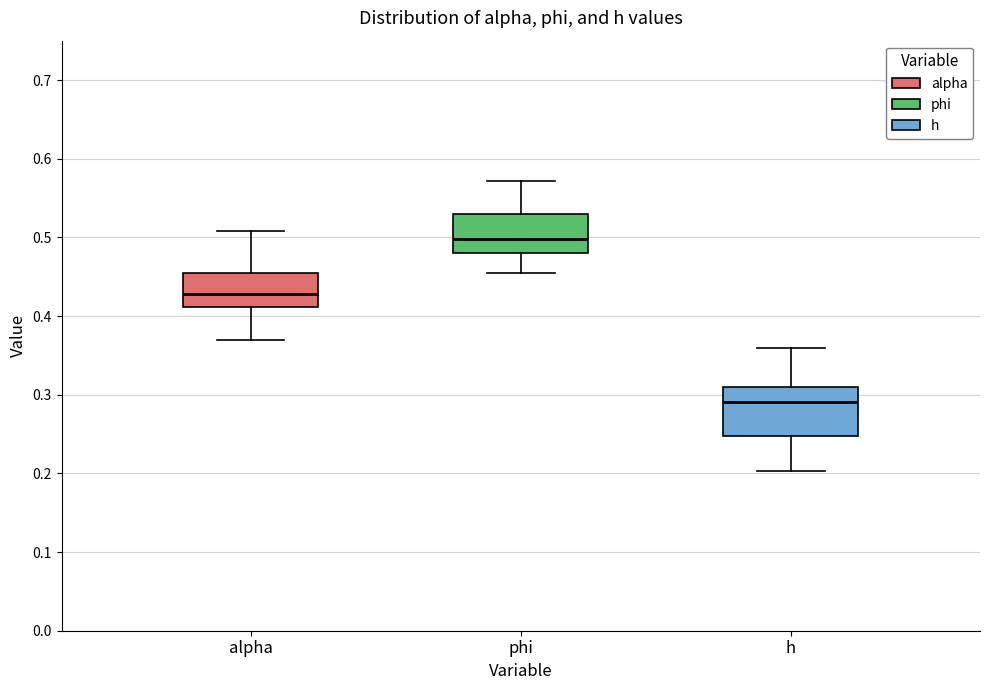

Reading left to right, transcribe this box plot: for each box, give where its median line is, the range the box spans, and where its two whiskers end, as read against the y-axis. The values are not printed on the chart, so give them approximately, as read against the axis.

alpha: median 0.43, box 0.41 to 0.45, whiskers 0.37 to 0.51
phi: median 0.50, box 0.48 to 0.53, whiskers 0.45 to 0.57
h: median 0.29, box 0.25 to 0.31, whiskers 0.20 to 0.36